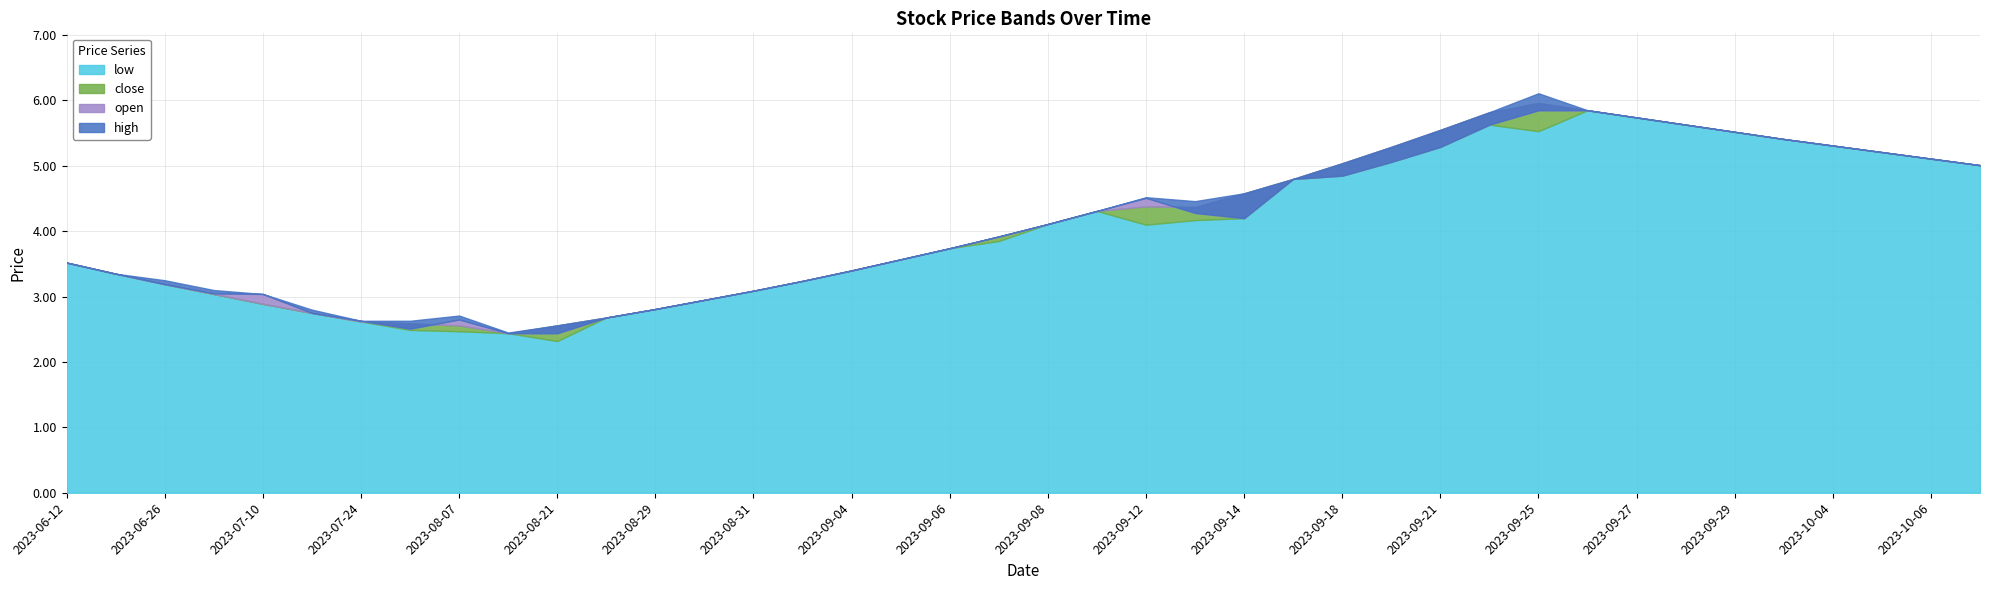

What is the average value of the high series?

4.1